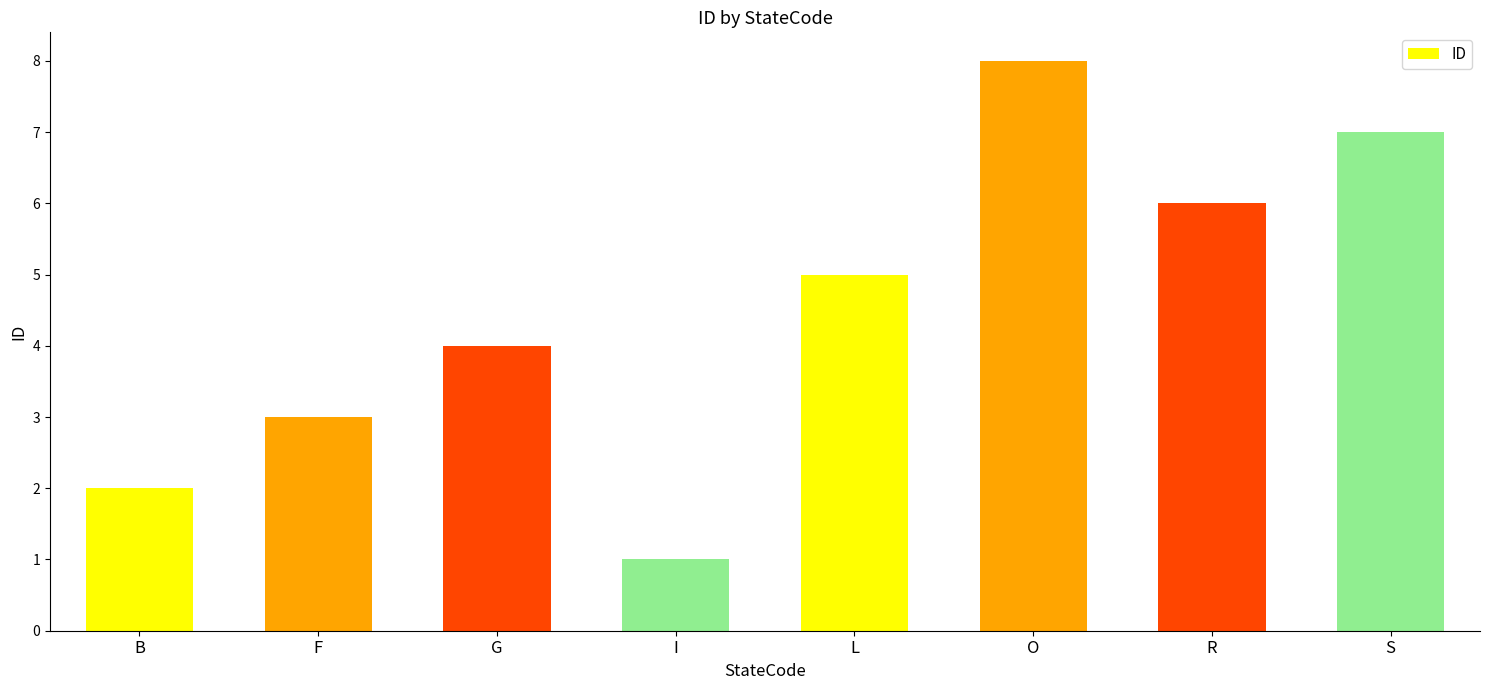

True or false: the data shows 4 at O.

False